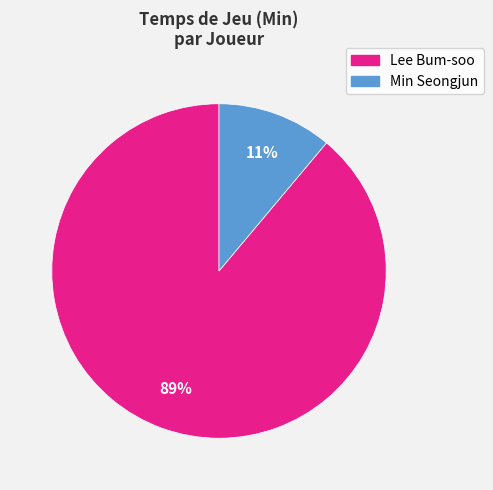

Which has a higher value, Lee Bum-soo or Min Seongjun?

Lee Bum-soo